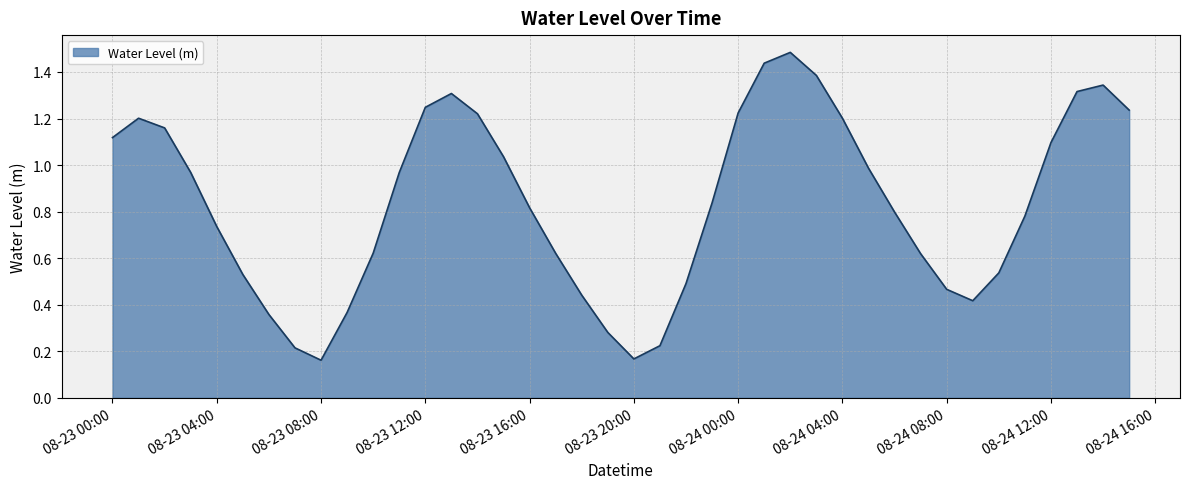

What is the difference between the maximum and minimum values?

1.3